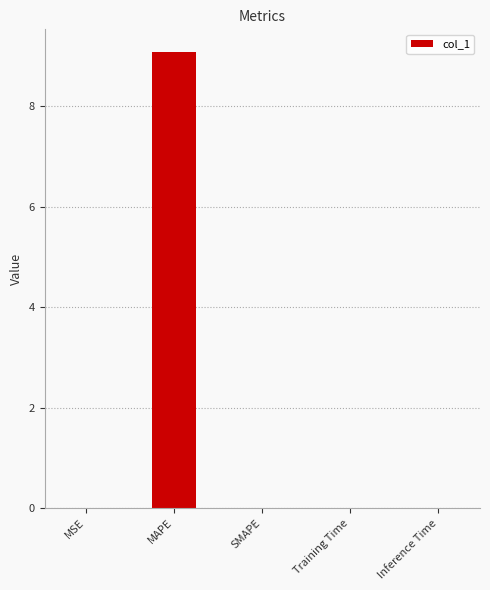

Is it true that the value at Inference Time is 0.0?

True